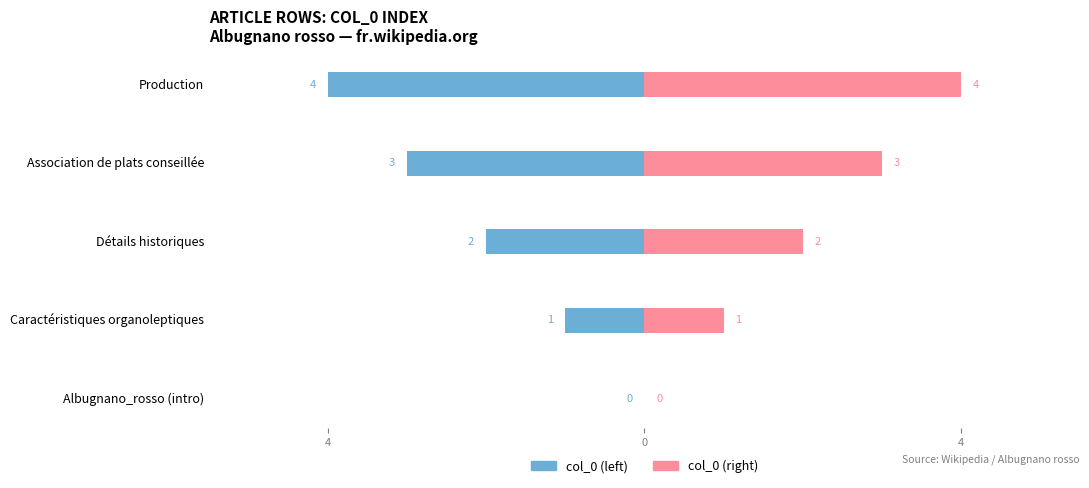

Count the Male values in the range -3 to -1.

3